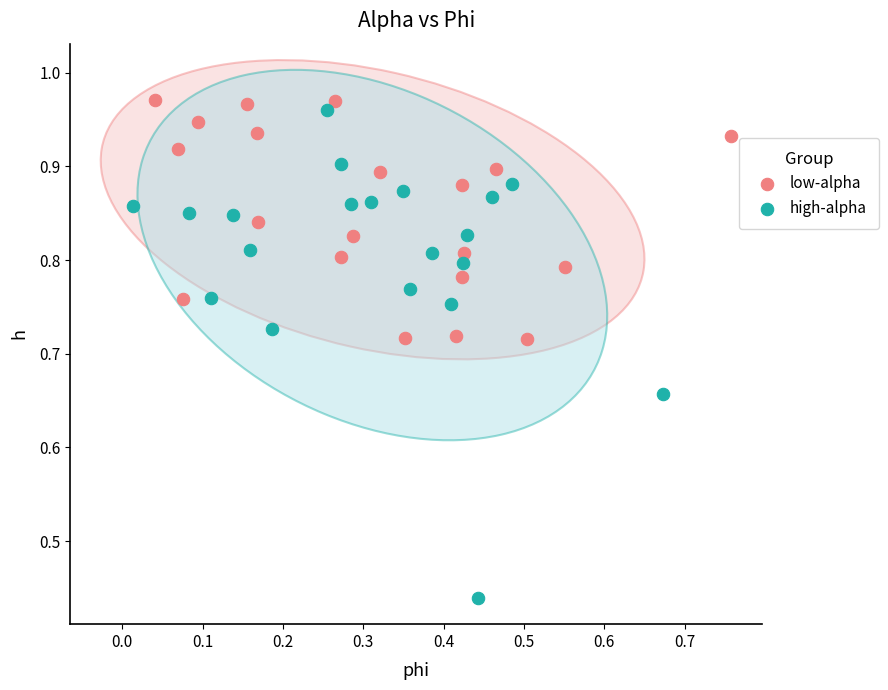

What are all the series names shown in the legend?

low-alpha, high-alpha